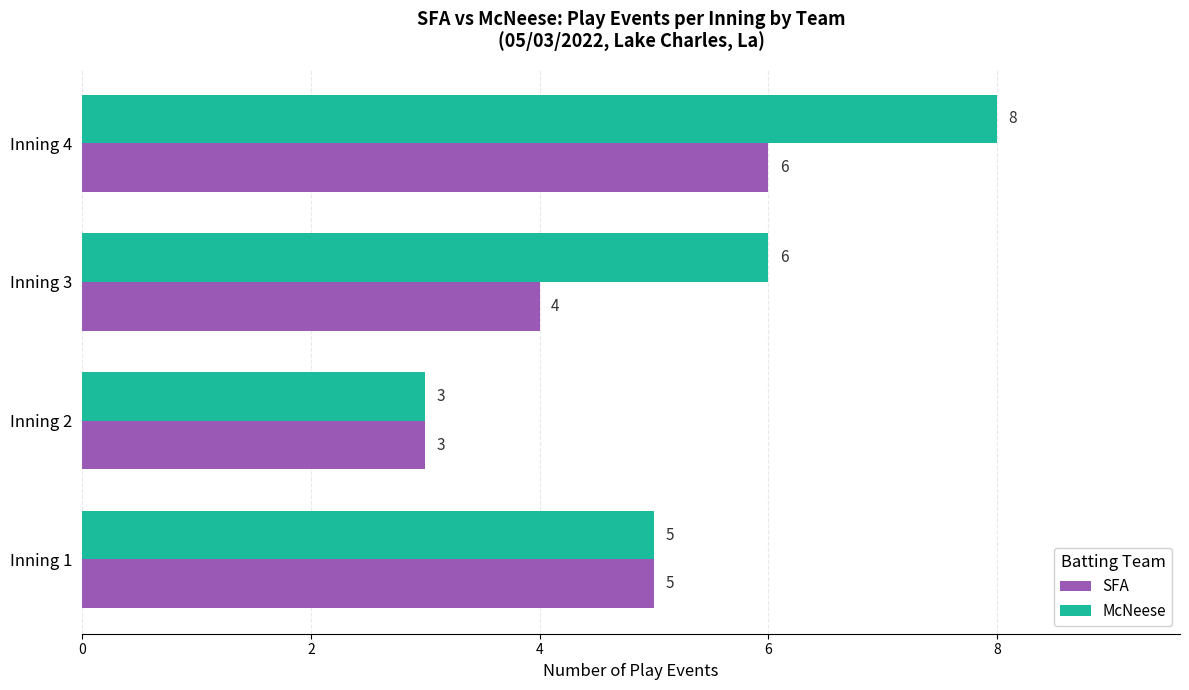

List the series in order of their overall mean, lowest first.

SFA, McNeese